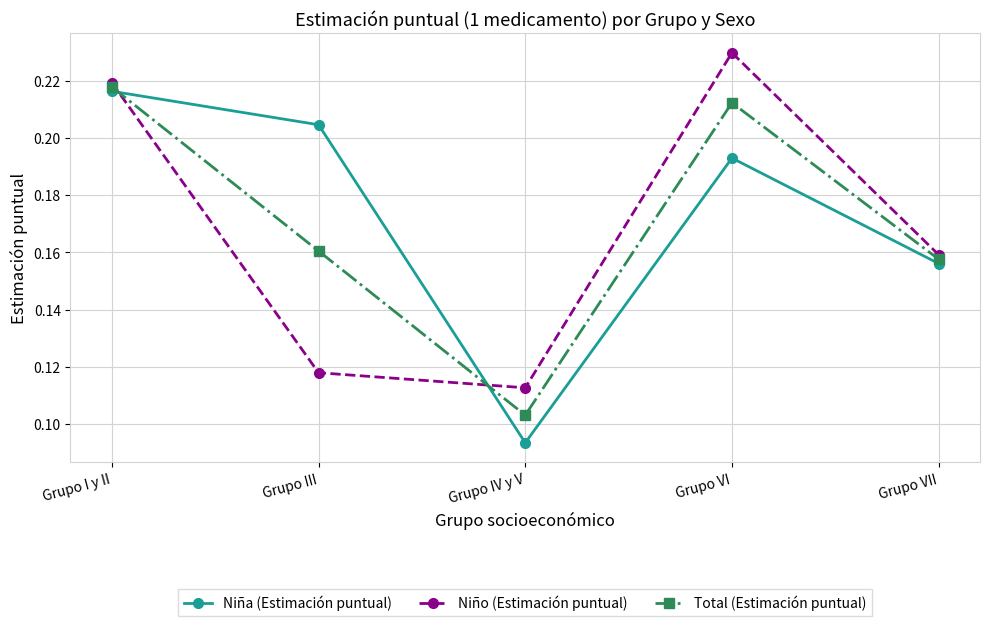

List the labels in order of Niño (Estimación puntual) value, smallest first.

Grupo IV y V, Grupo III, Grupo VII, Grupo I y II, Grupo VI